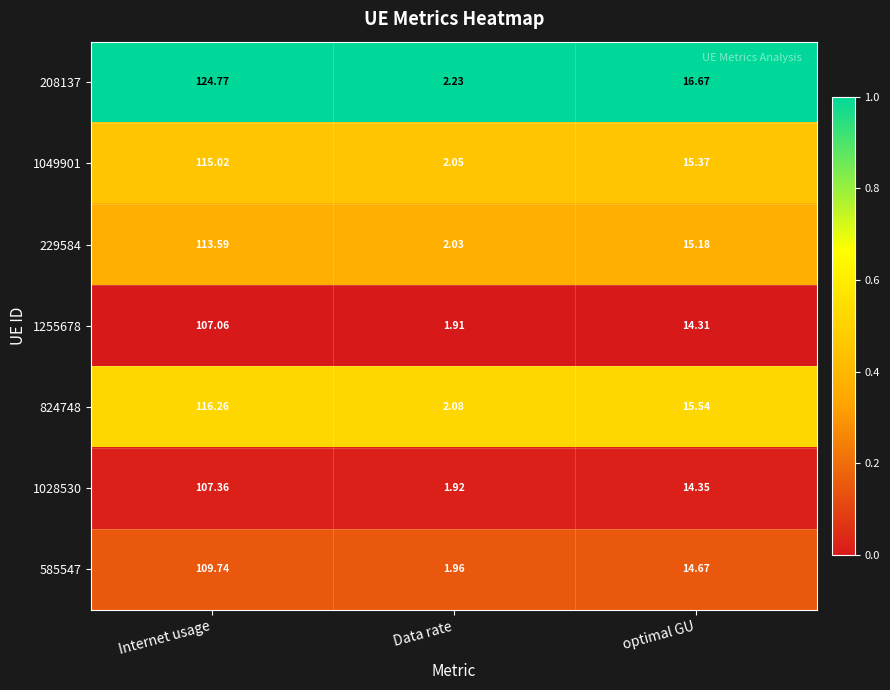

At which category is the sum across all series the highest?

Internet usage